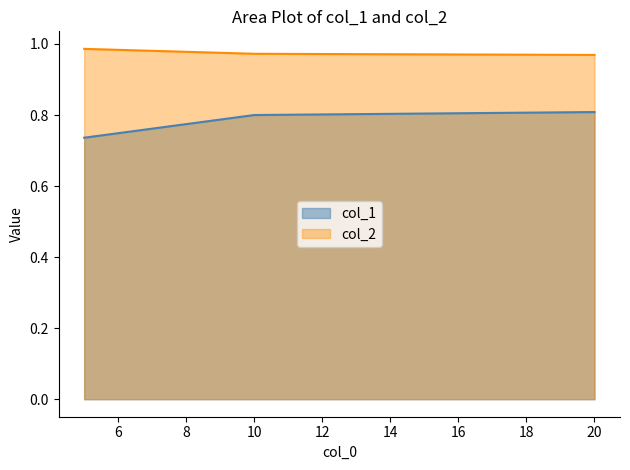

What value does the col_2 series have at 5?

1.0